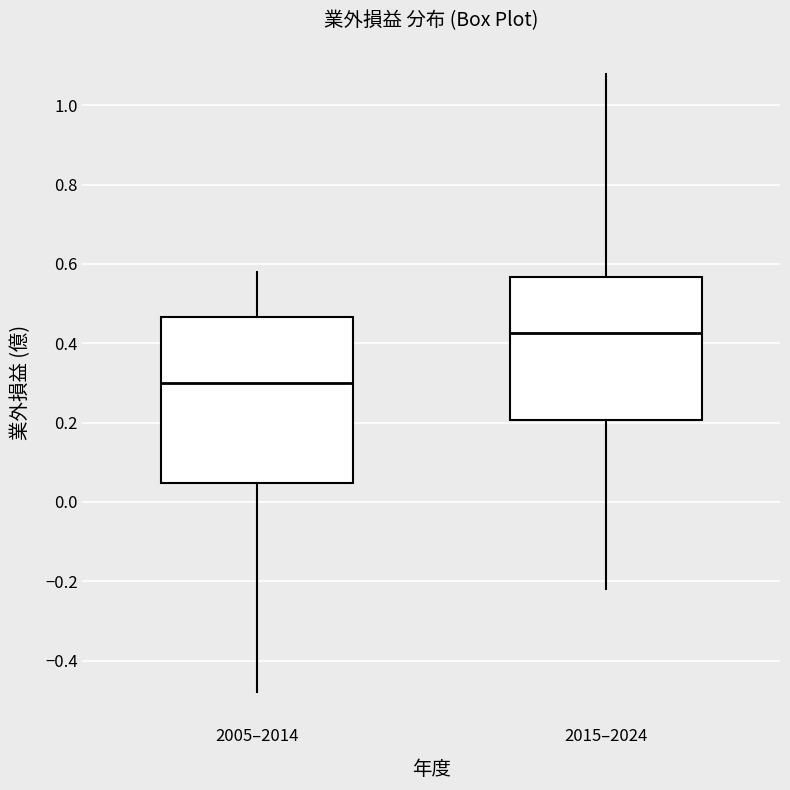

Where is the upper edge of the box for 2005–2014 on the y-axis? The values are not printed on the chart, so give them approximately, as read against the axis.

0.46